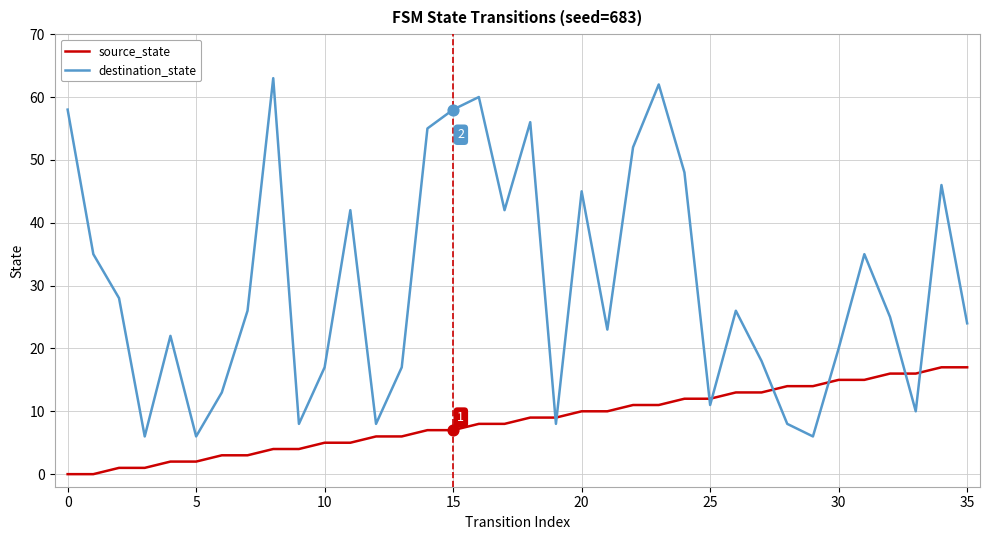

What are all the series names shown in the legend?

source_state, destination_state